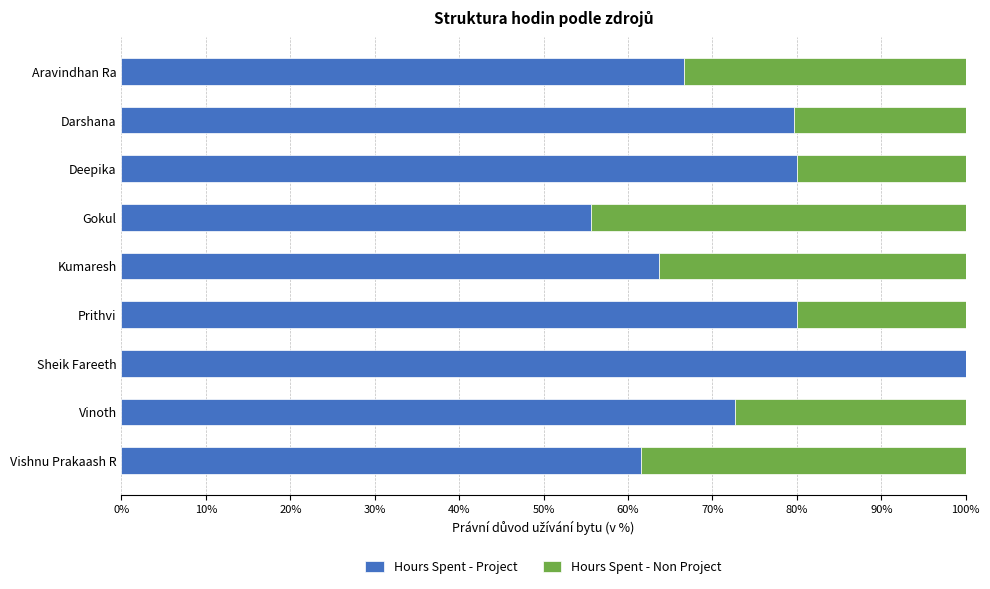

True or false: Hours Spent - Project has a value of 72.7 at Vinoth.

True